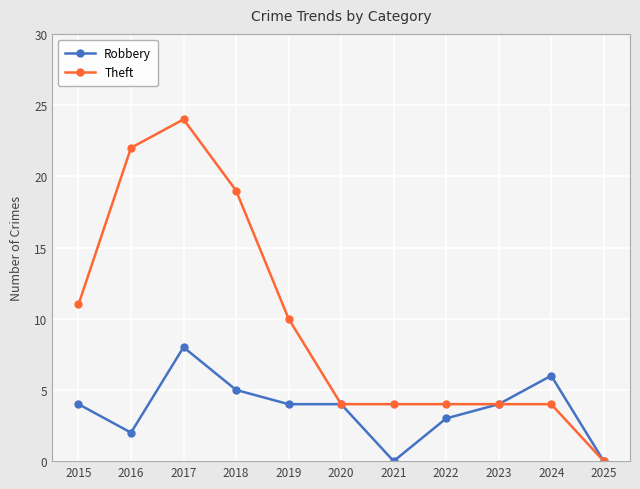

At which label is Theft closest to 12?

2015